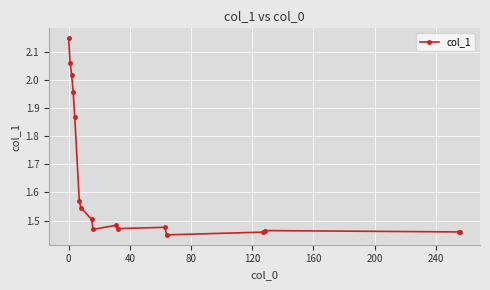

What is the difference between the maximum and minimum values?

0.7